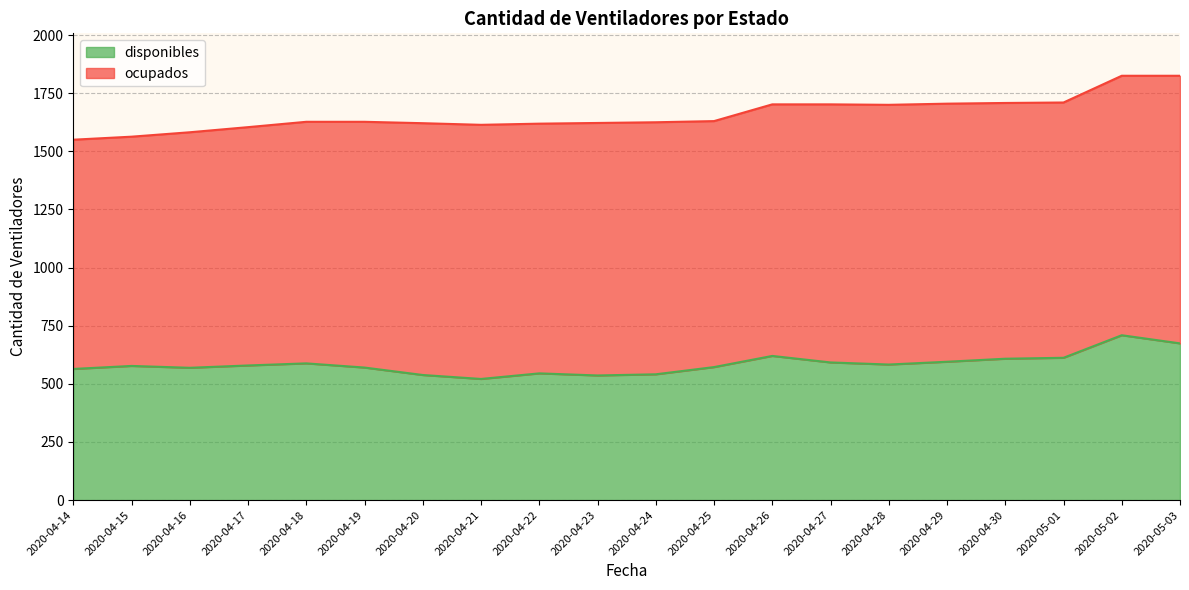

Does the chart display data point markers on the line(s)?

No